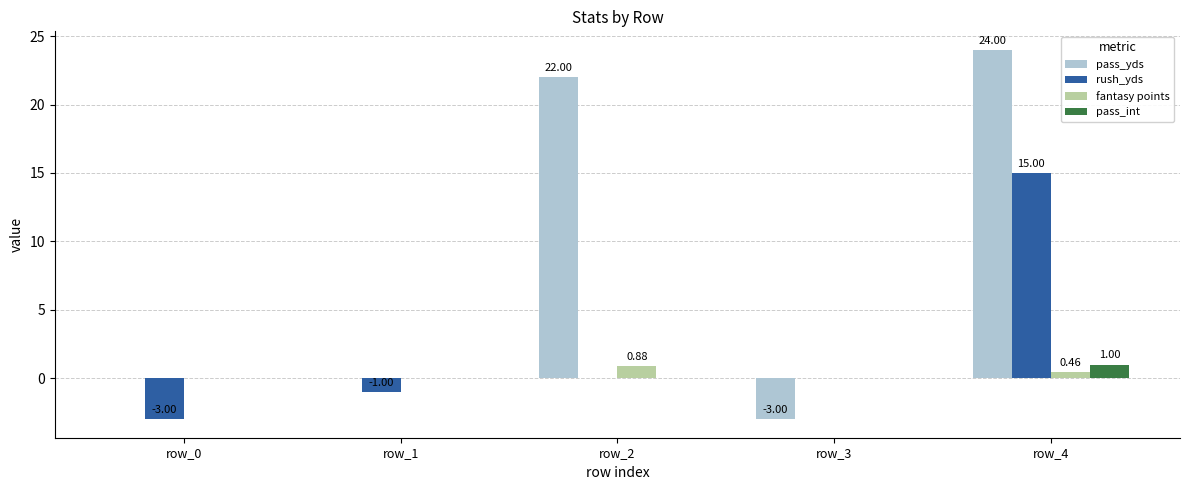

Which series has the largest total across all categories?

pass_yds